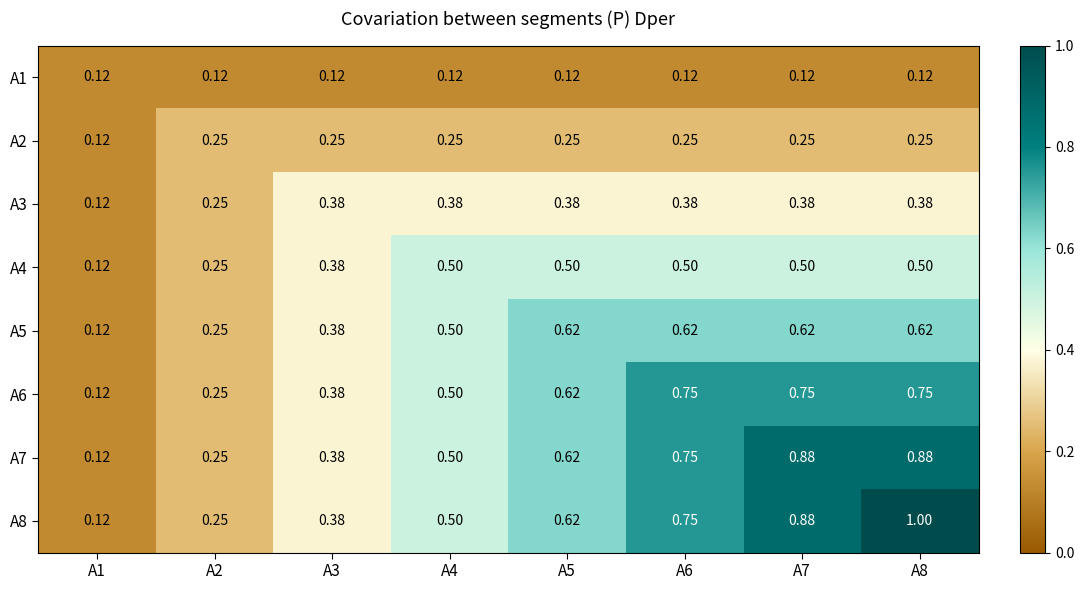

What value does the A1 series have at A2?

0.1